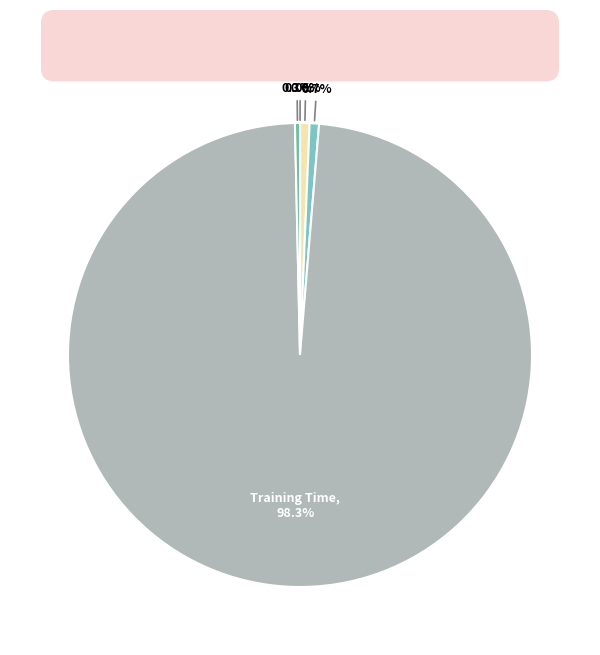

To the nearest percent, what is the difference between the largest and smallest slice percentages?

98%